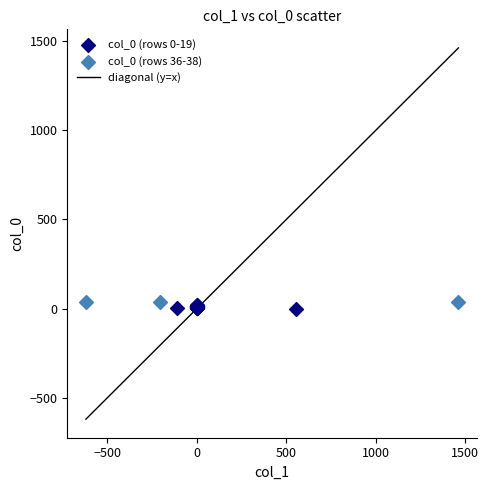

Which series has the widest spread of Y values?

col_0 (rows 0-19)